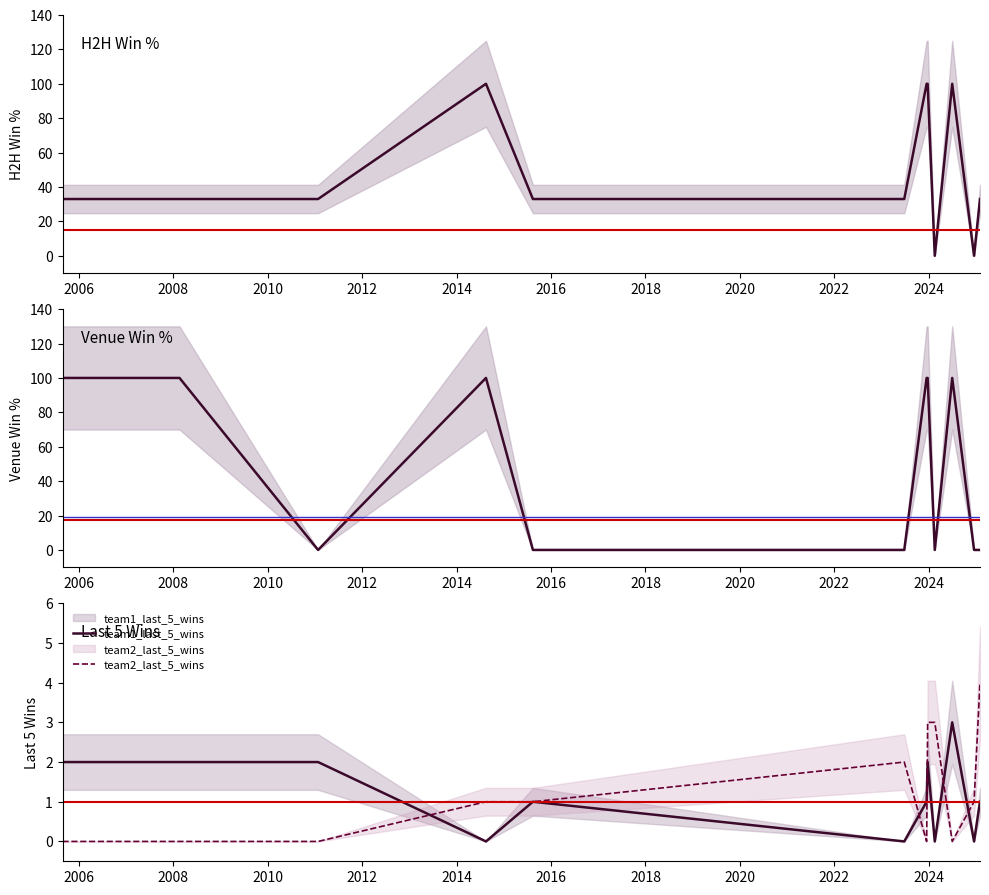

Reading right to left, extract all data points from this chart.

h2h_team1_wins%: 33	0	100	0	100	100	33	33	100	33	33	33
h2h_venue_team1_wins%: 0	0	100	0	100	100	0	0	100	0	100	100
team1_last_5_wins: 1	0	3	0	2	1	0	1	0	2	2	2
team2_last_5_wins: 4	1	0	3	3	0	2	1	1	0	0	0